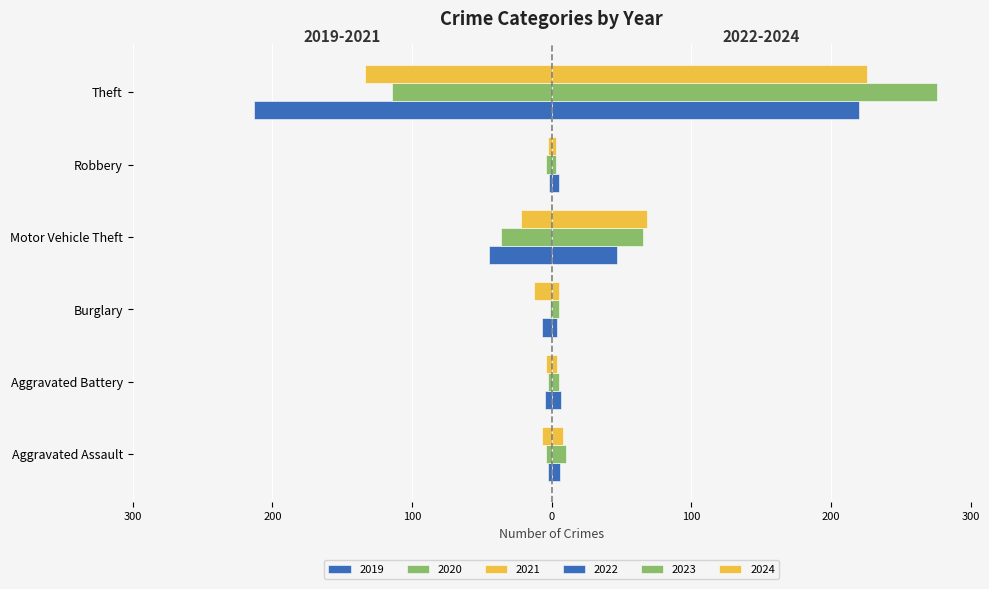

What position from the right is Robbery?

2